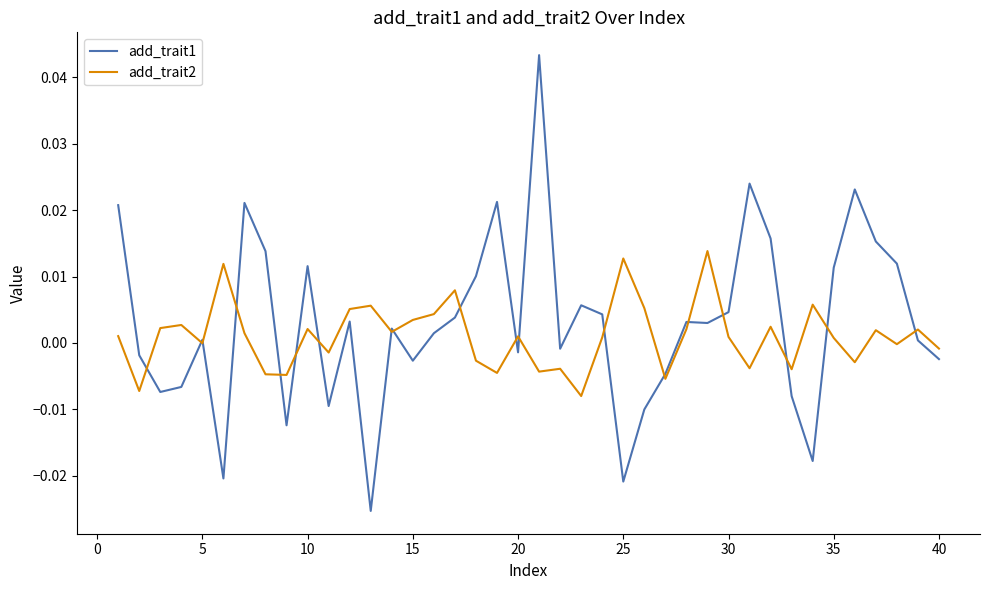

Which series has the largest range (max minus min)?

add_trait1